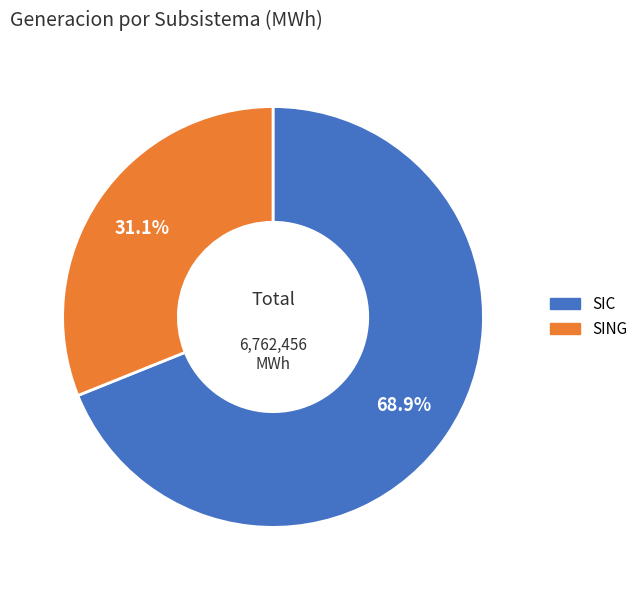

Count the number of slices in the pie.

2